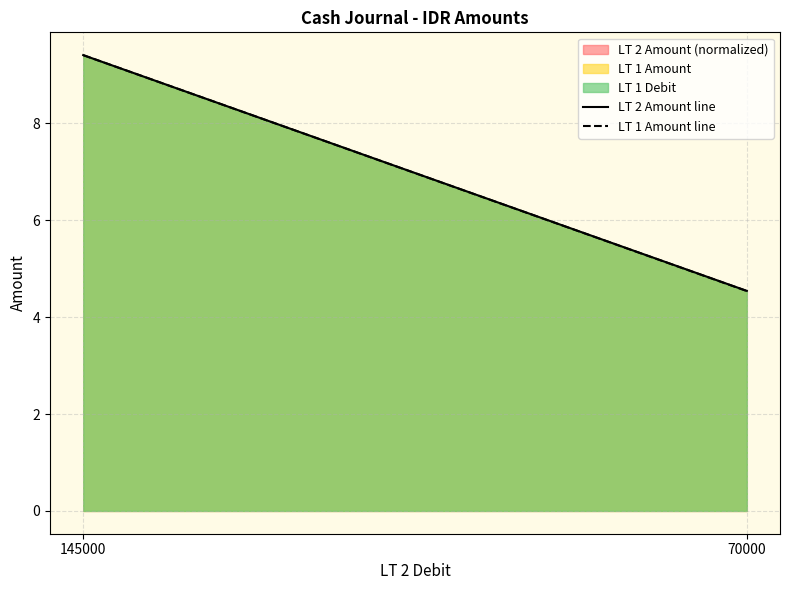

Which series changed the most between 145000 and 70000?

LT 1 Amount line